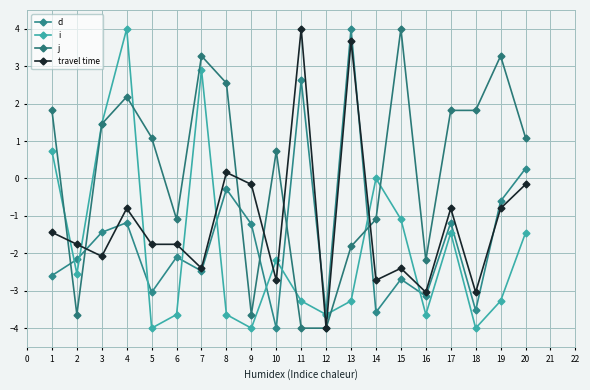

Is it true that travel time equals 1.5 at 10?

False